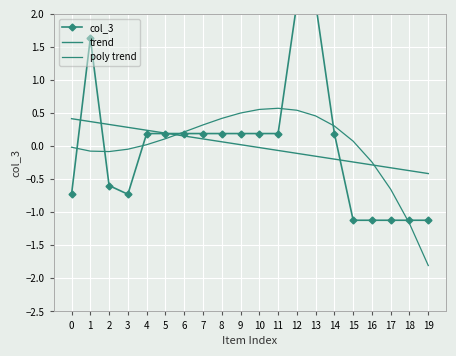

Reading left to right, extract all data points from this chart.

col_3: 0=-0.7	1=1.6	2=-0.6	3=-0.7	4=0.2	5=0.2	6=0.2	7=0.2	8=0.2	9=0.2	10=0.2	11=0.2	12=2.2	13=2.2	14=0.2	15=-1.1	16=-1.1	17=-1.1	18=-1.1	19=-1.1
trend: 0=0.4	1=0.4	2=0.3	3=0.3	4=0.2	5=0.2	6=0.2	7=0.1	8=0.1	9=0.0	10=-0.0	11=-0.1	12=-0.1	13=-0.2	14=-0.2	15=-0.2	16=-0.3	17=-0.3	18=-0.4	19=-0.4
poly trend: 0=-0.0	1=-0.1	2=-0.1	3=-0.0	4=0.0	5=0.1	6=0.2	7=0.3	8=0.4	9=0.5	10=0.6	11=0.6	12=0.5	13=0.5	14=0.3	15=0.1	16=-0.2	17=-0.7	18=-1.2	19=-1.8